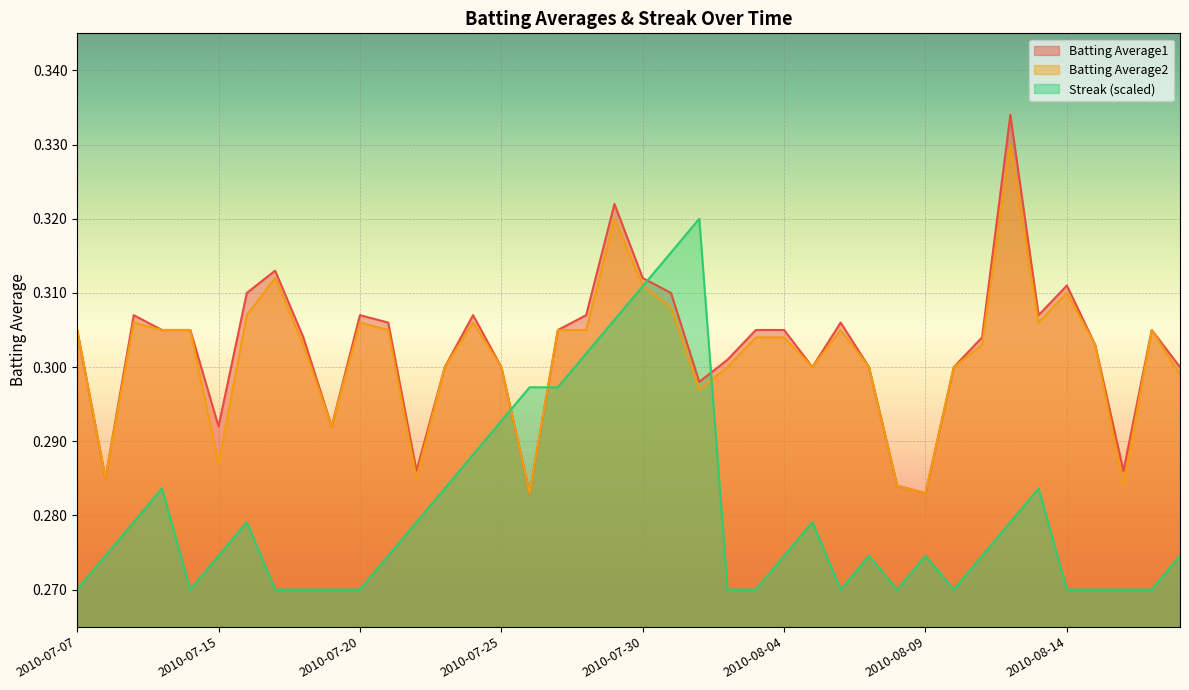

What is the label of the 30th point from the right?

2010-07-20